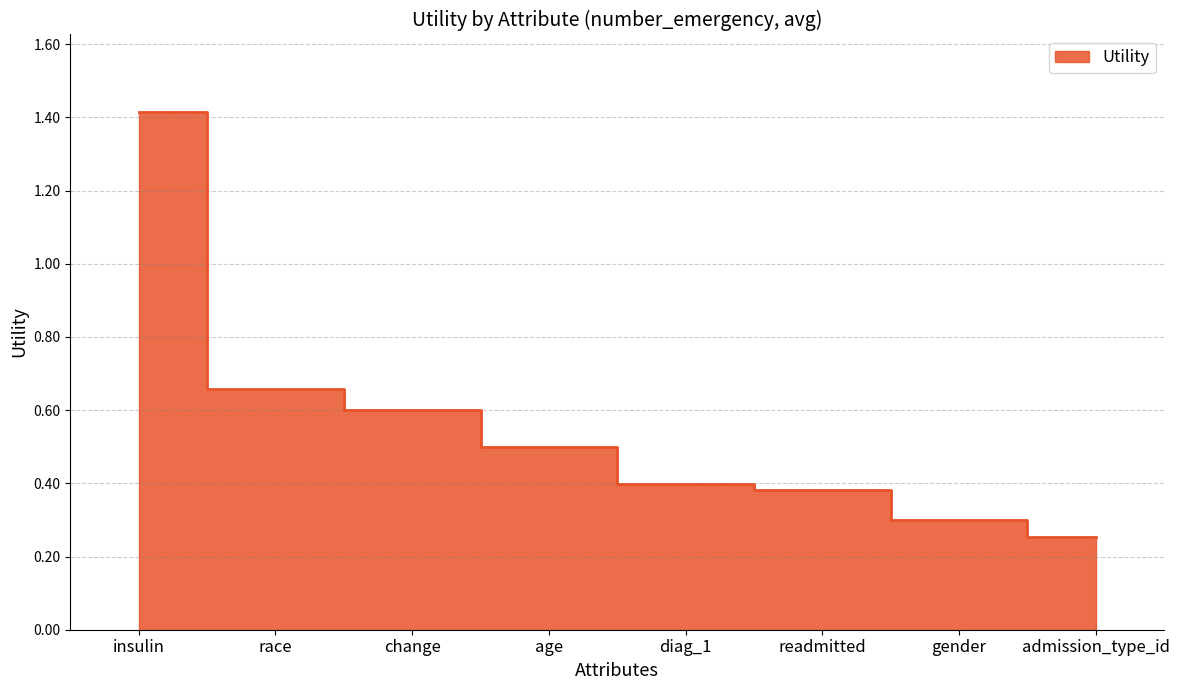

What is the greatest value displayed?

1.4